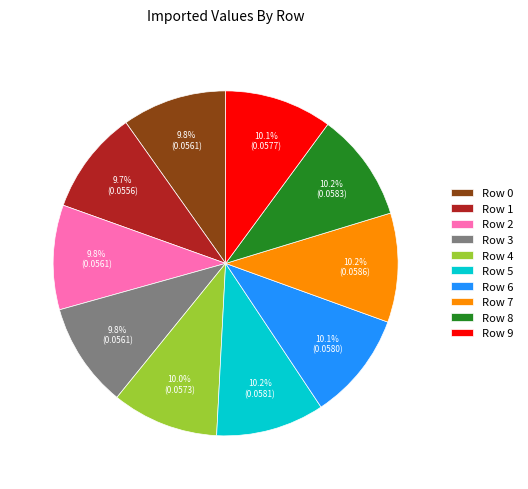

To the nearest percent, what is the difference between the largest and smallest slice percentages?

1%